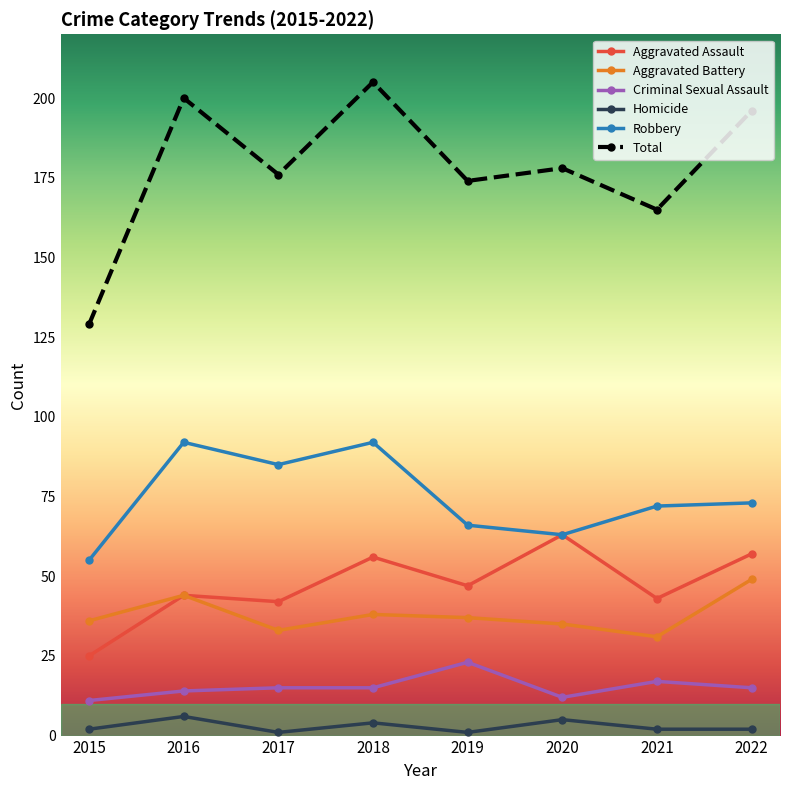

How many data points does each series have?

8